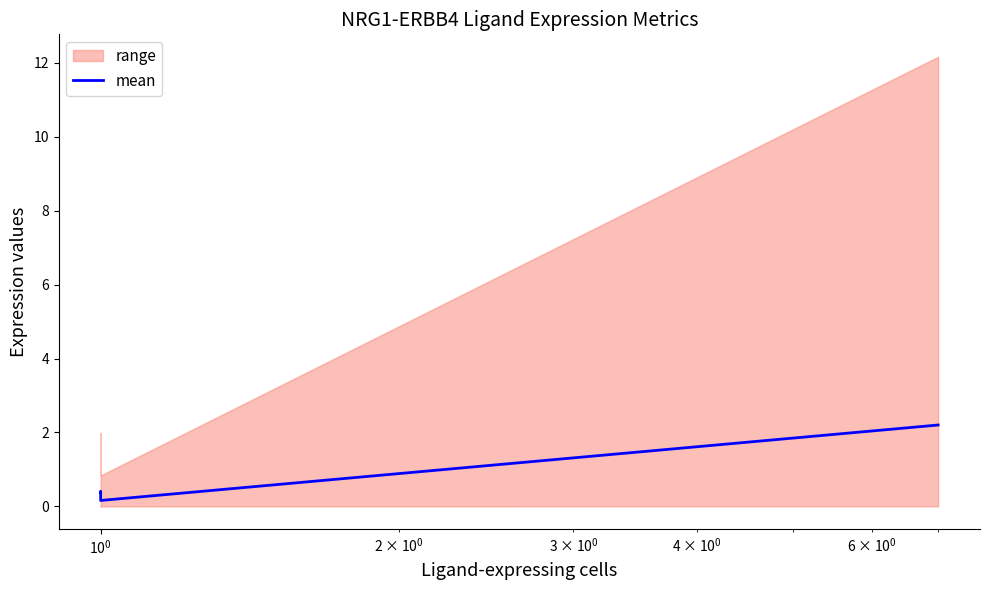

What is the value of the 4th point from the left?

2.2